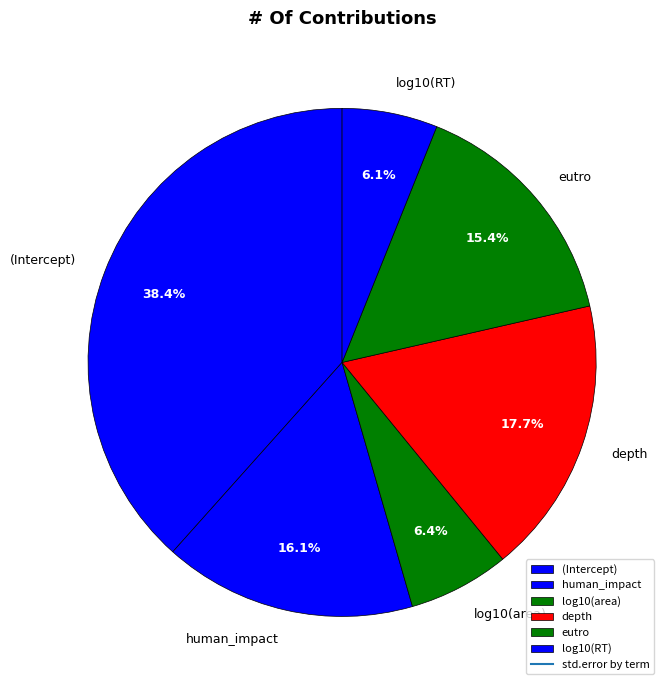

Which has a higher value, log10(area) or depth?

depth